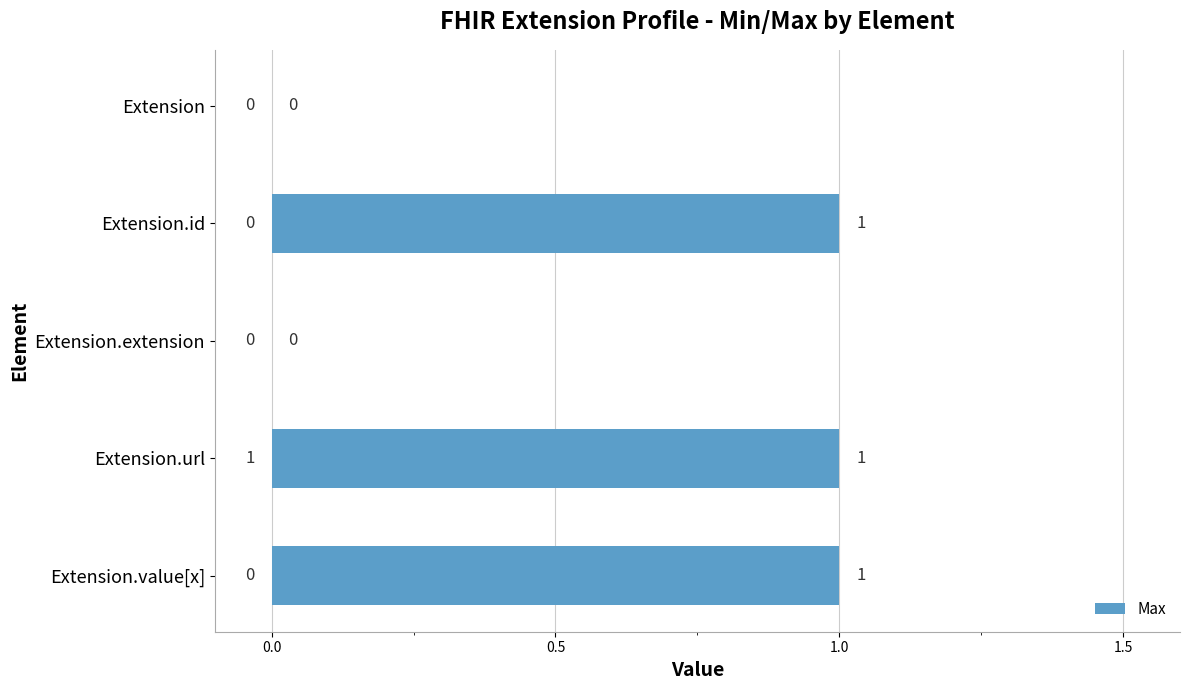

Reading top to bottom, list all the values displayed in this chart.

Extension=0	Extension.id=1	Extension.extension=0	Extension.url=1	Extension.value[x]=1